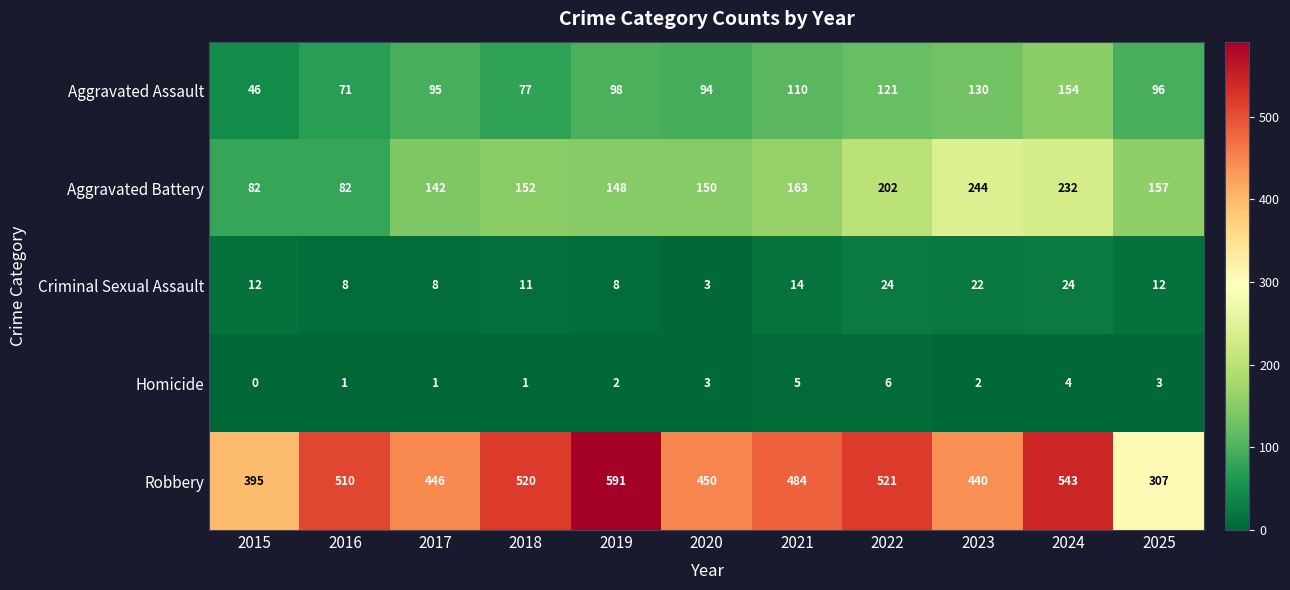

Rank the series by their maximum value, from highest to lowest.

Robbery, Aggravated Battery, Aggravated Assault, Criminal Sexual Assault, Homicide